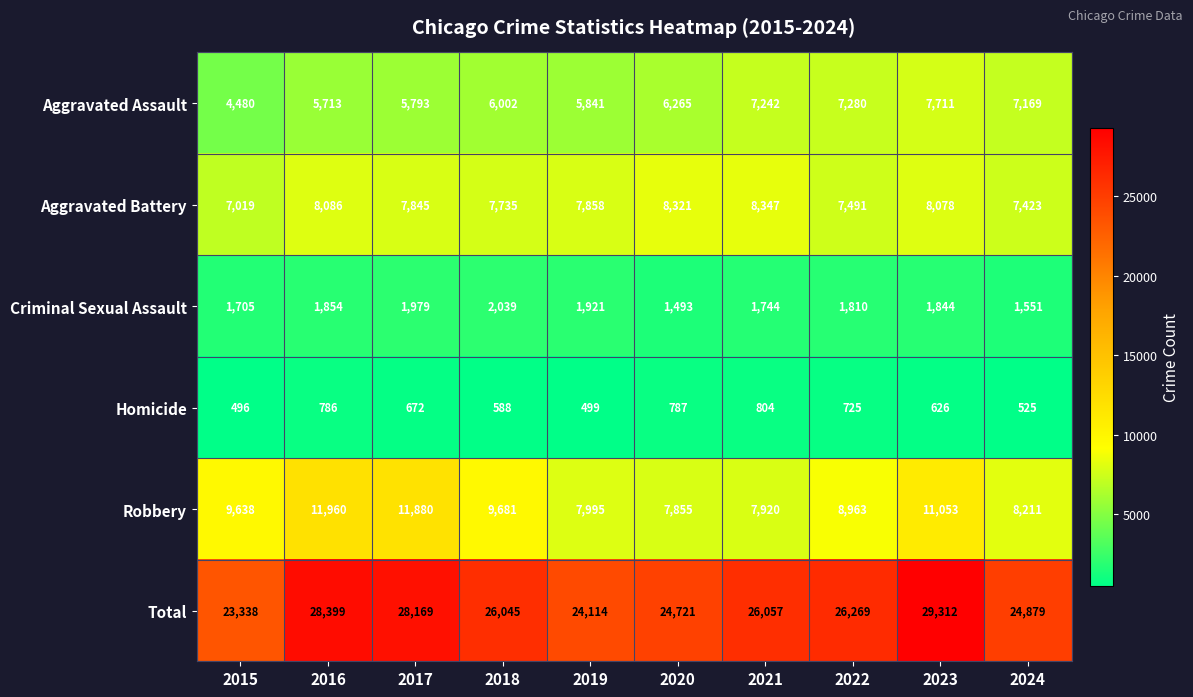

List the series in order of their peak value, lowest first.

Homicide, Criminal Sexual Assault, Aggravated Assault, Aggravated Battery, Robbery, Total